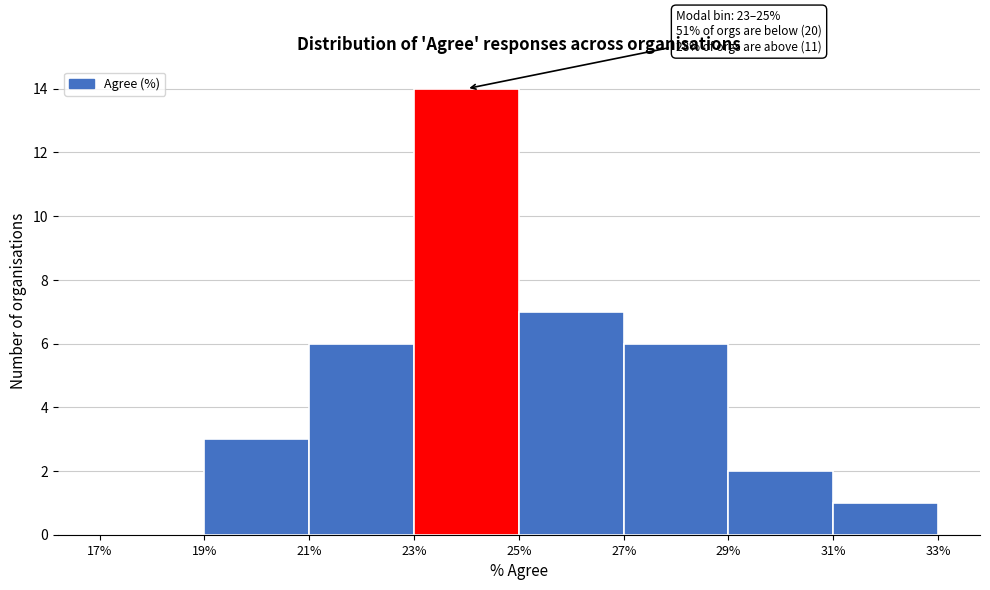

Which range on the x-axis has the tallest bar?

23% to 25%